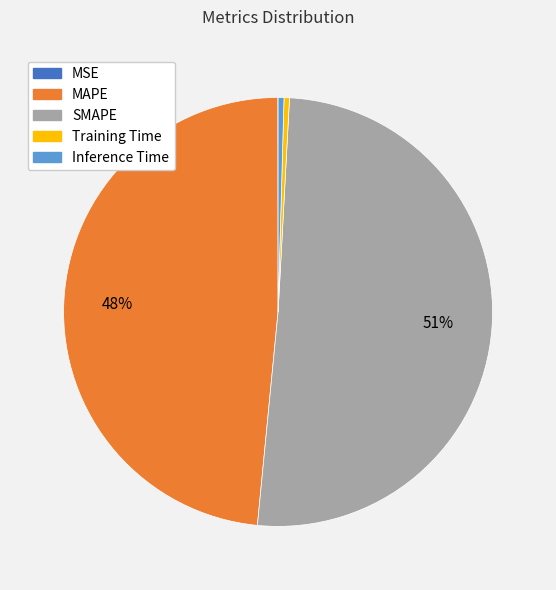

To the nearest percent, what is the average slice percentage?

20%